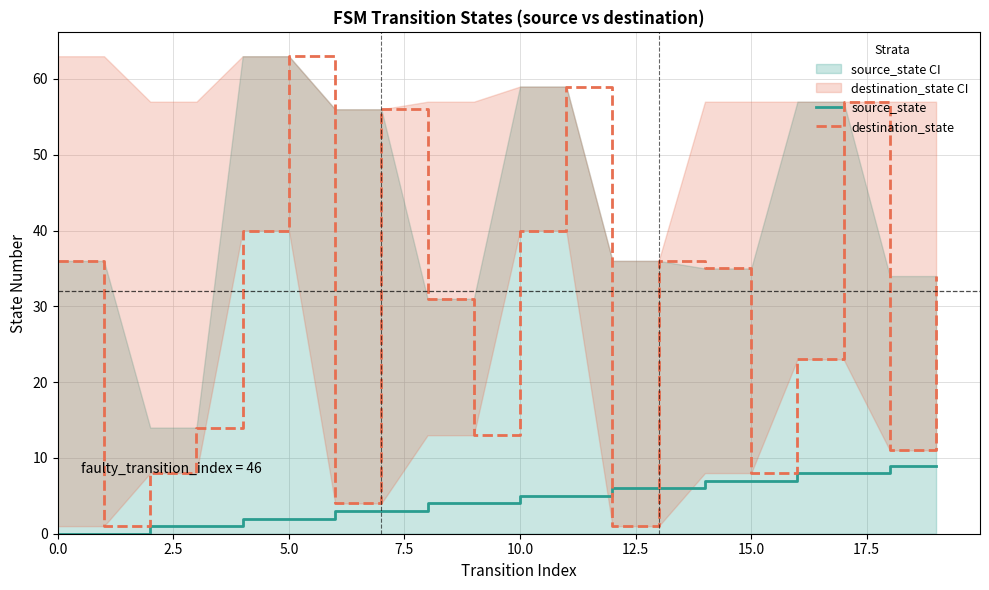

The destination_state series shows 3 at 15.0. True or false?

False